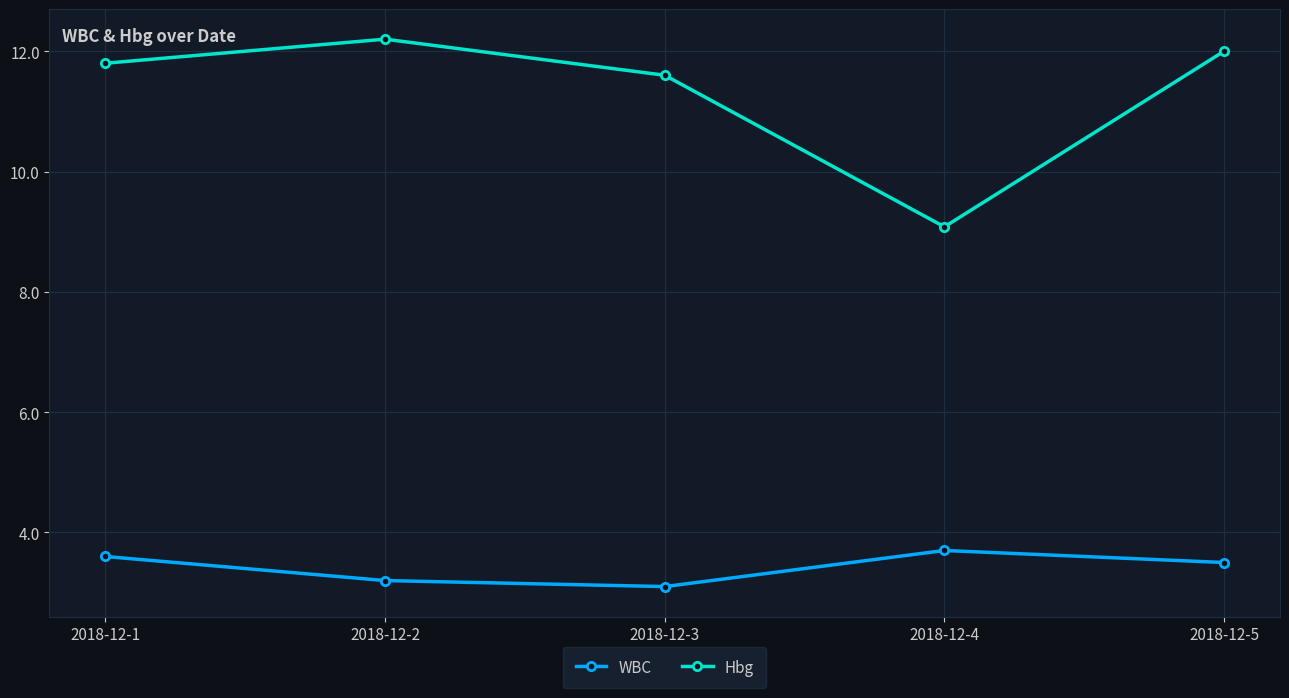

Rank the categories by WBC value from lowest to highest.

2018-12-3, 2018-12-2, 2018-12-5, 2018-12-1, 2018-12-4